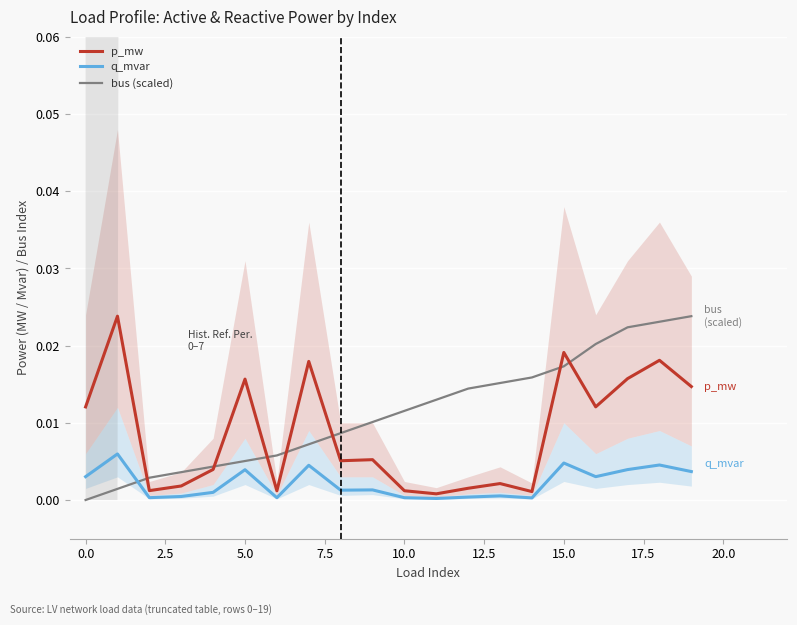

The value of q_mvar at 5.0 is 0.0. True or false?

False